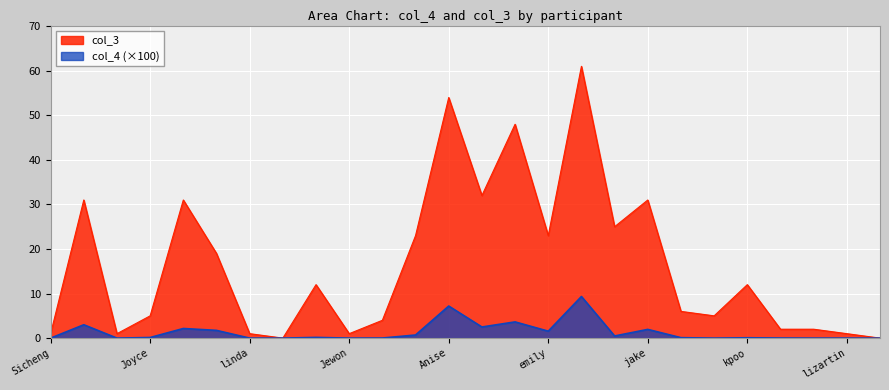

At which category does col_3 reach its first local valley?

Julian